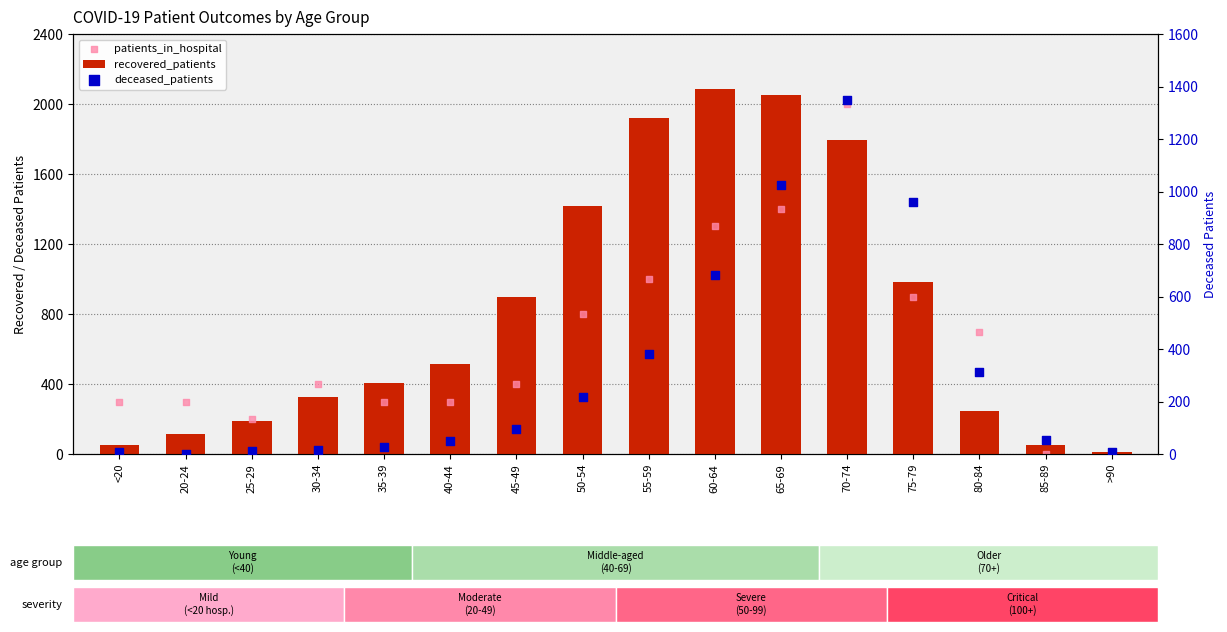

What are all the series names shown in the legend?

recovered_patients, patients_in_hospital, deceased_patients